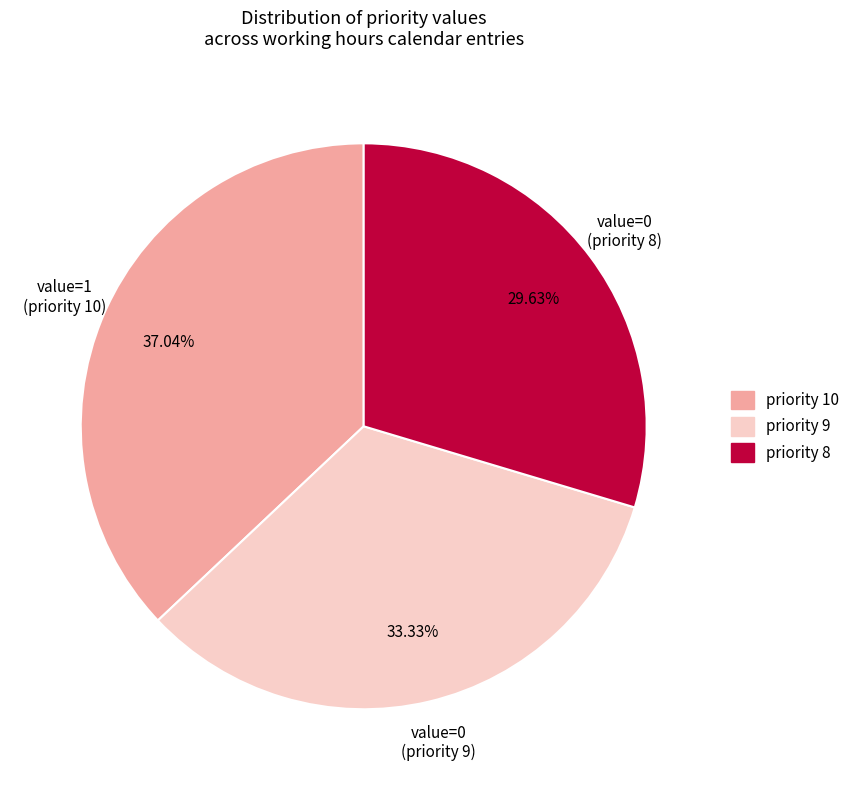

Which slice is the largest?

priority 10